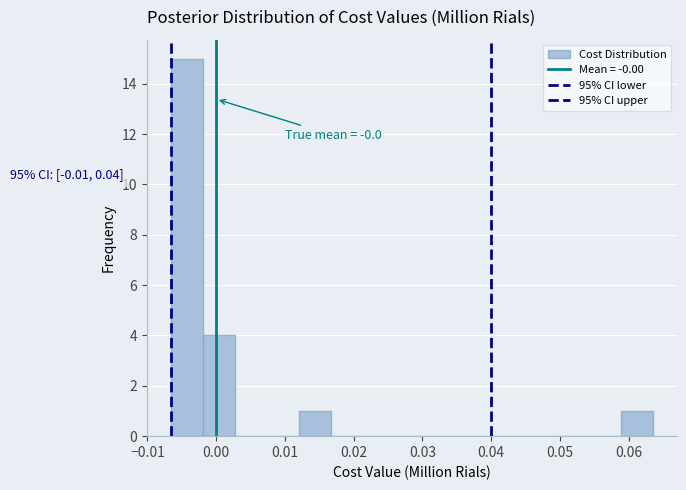

Over which range of the x-axis is the bar tallest?

-0.007 to -0.002